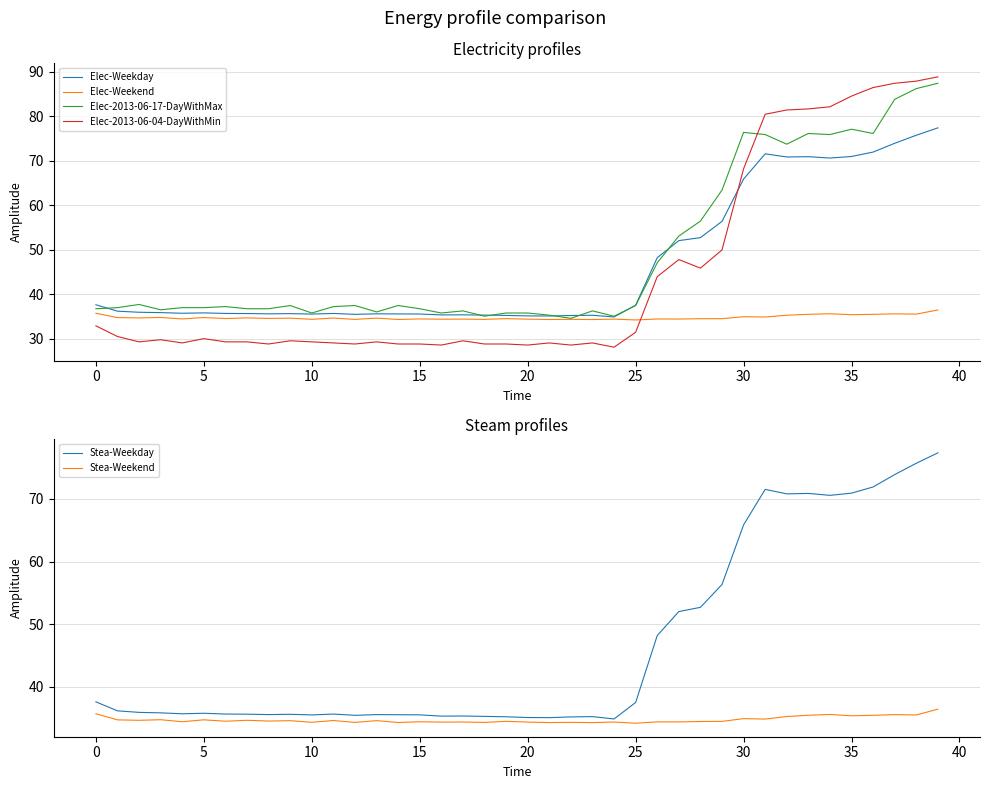

Rank the series by their maximum value, from highest to lowest.

Elec-2013-06-04-DayWithMin, Elec-2013-06-17-DayWithMax, Elec-Weekday, Stea-Weekday, Elec-Weekend, Stea-Weekend